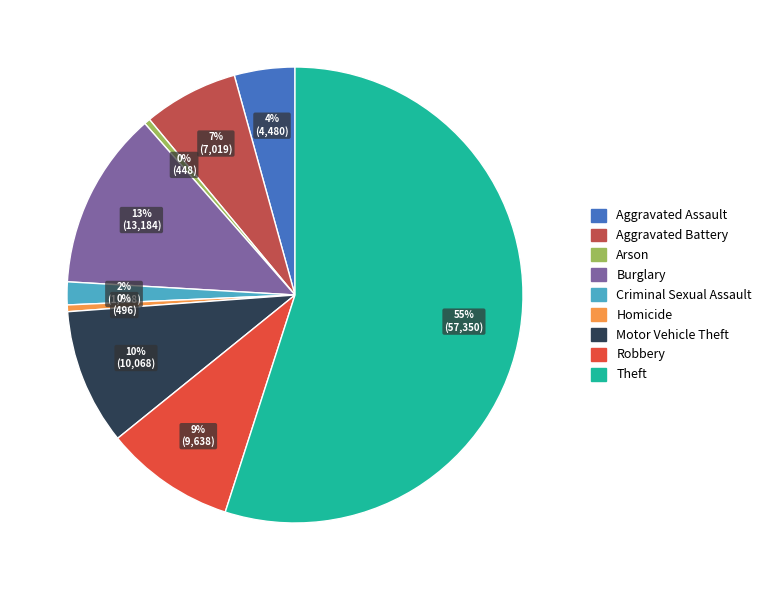

How many segments does this pie chart have?

9